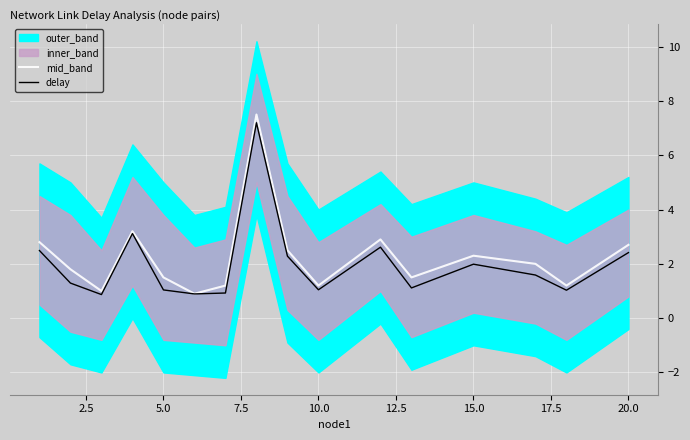

What is the highest value of the delay series?

7.2